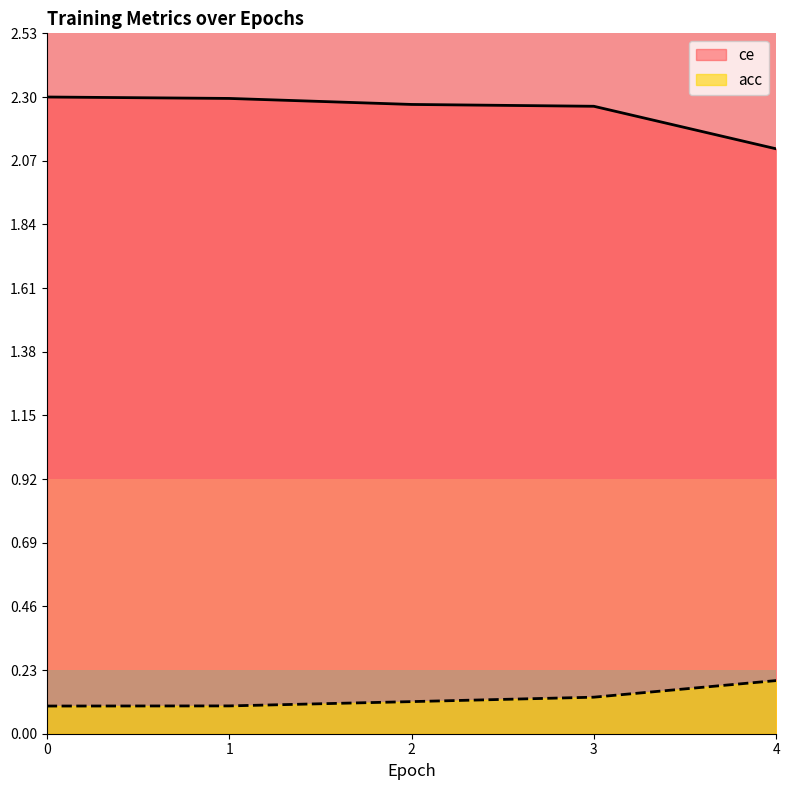

Reading right to left, extract all data points from this chart.

ce: 2.1	2.3	2.3	2.3	2.3
acc: 0.2	0.1	0.1	0.1	0.1